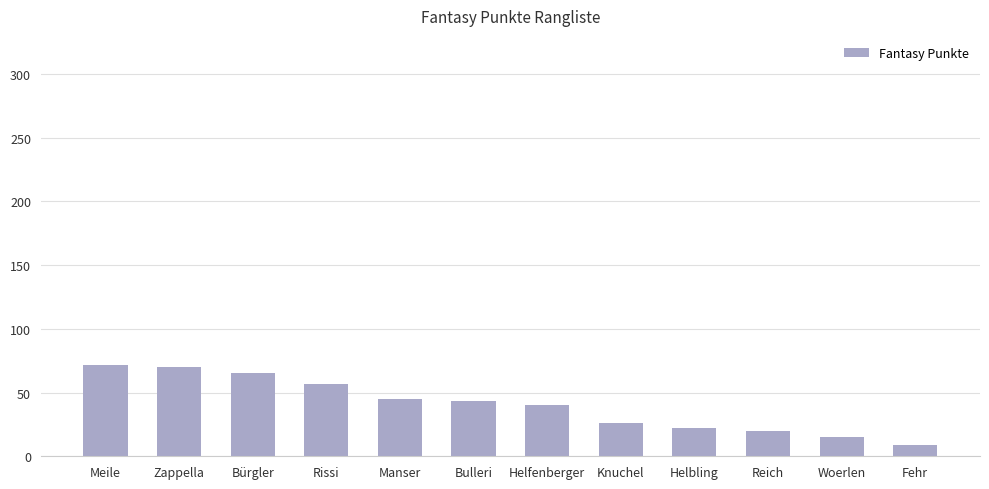

At which label is the value closest to 40?

Helfenberger